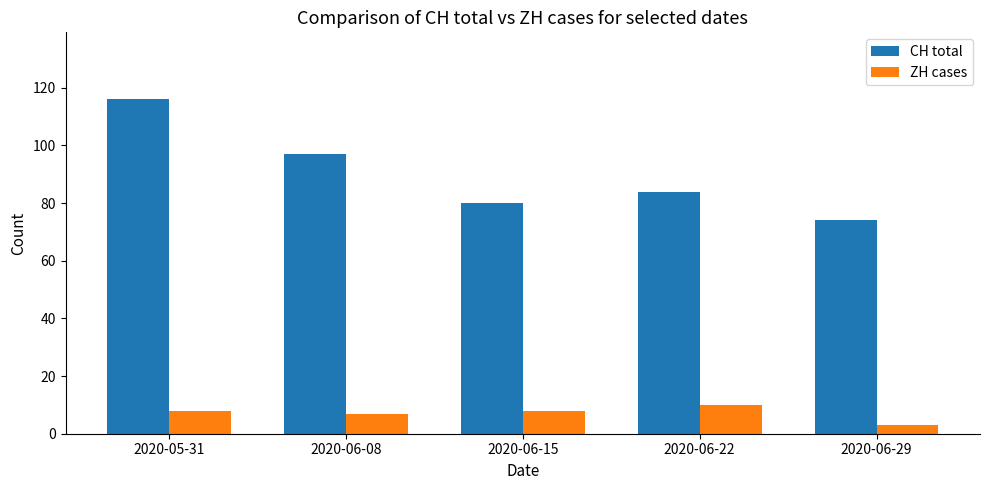

Which category has the lowest value across all series?

2020-06-29